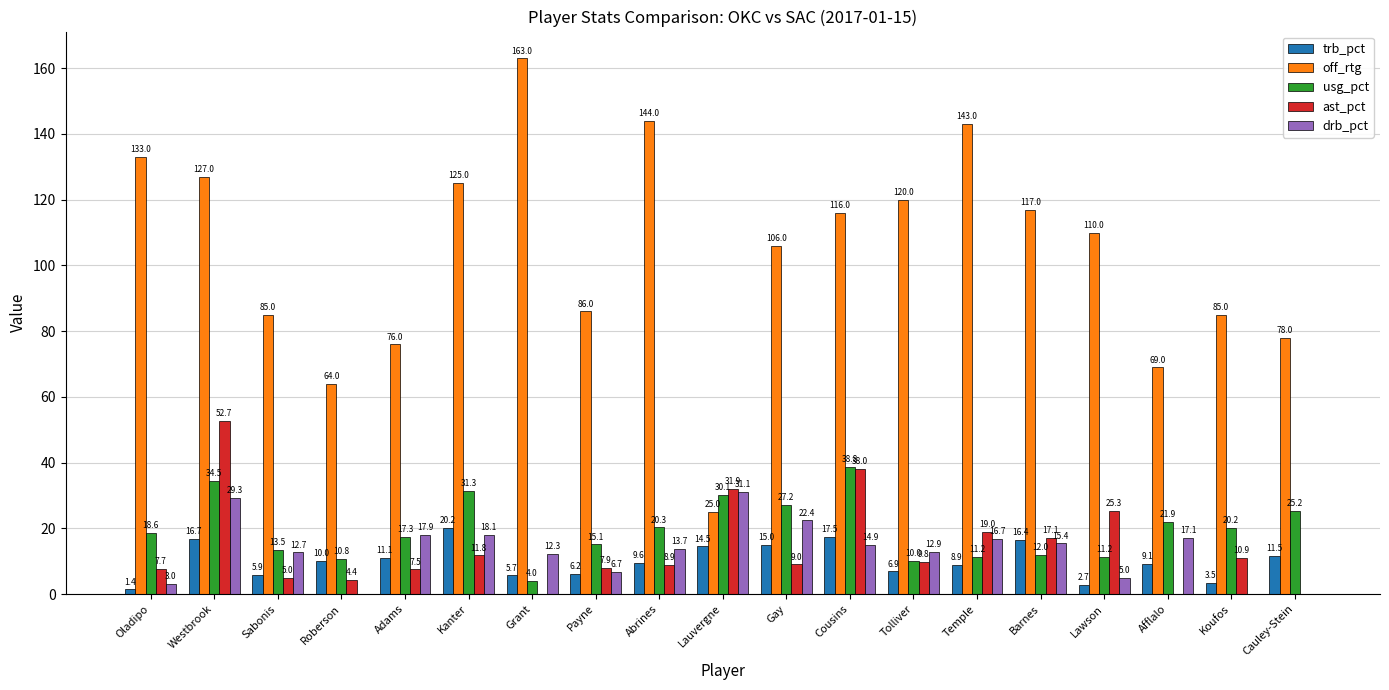

The drb_pct series shows 9.3 at Barnes. True or false?

False